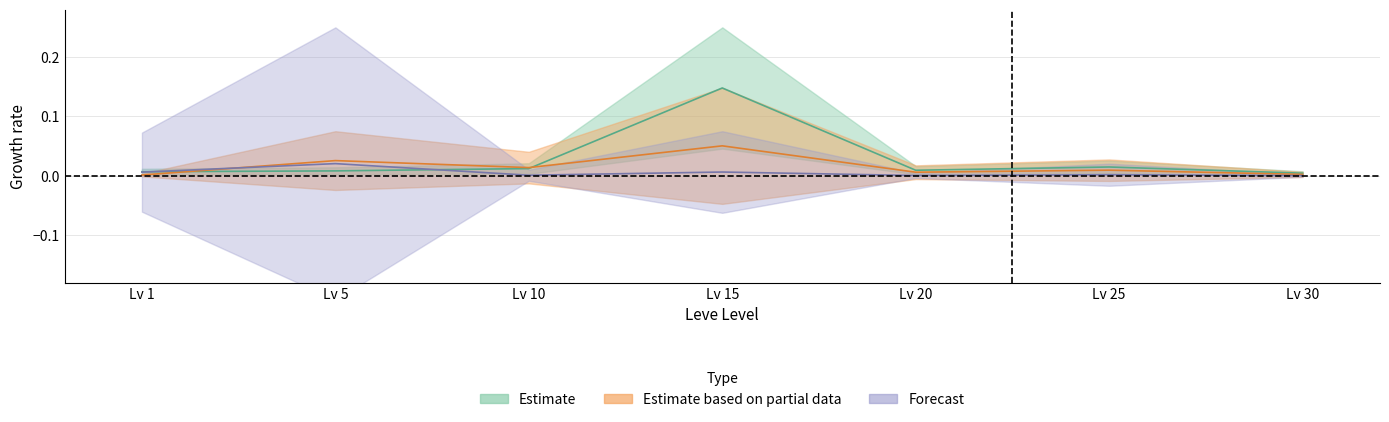

True or false: currentAveragePrice has more than 1 points higher than both neighbors.

True